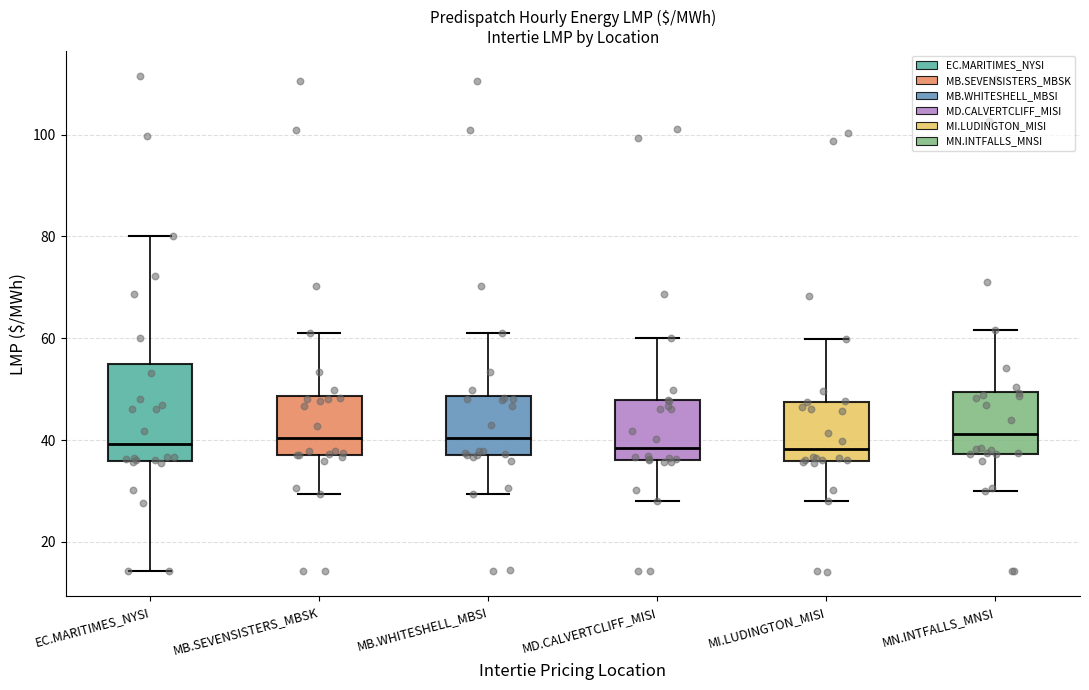

Which box is the tallest, from its lower edge to its upper edge?

EC.MARITIMES_NYSI